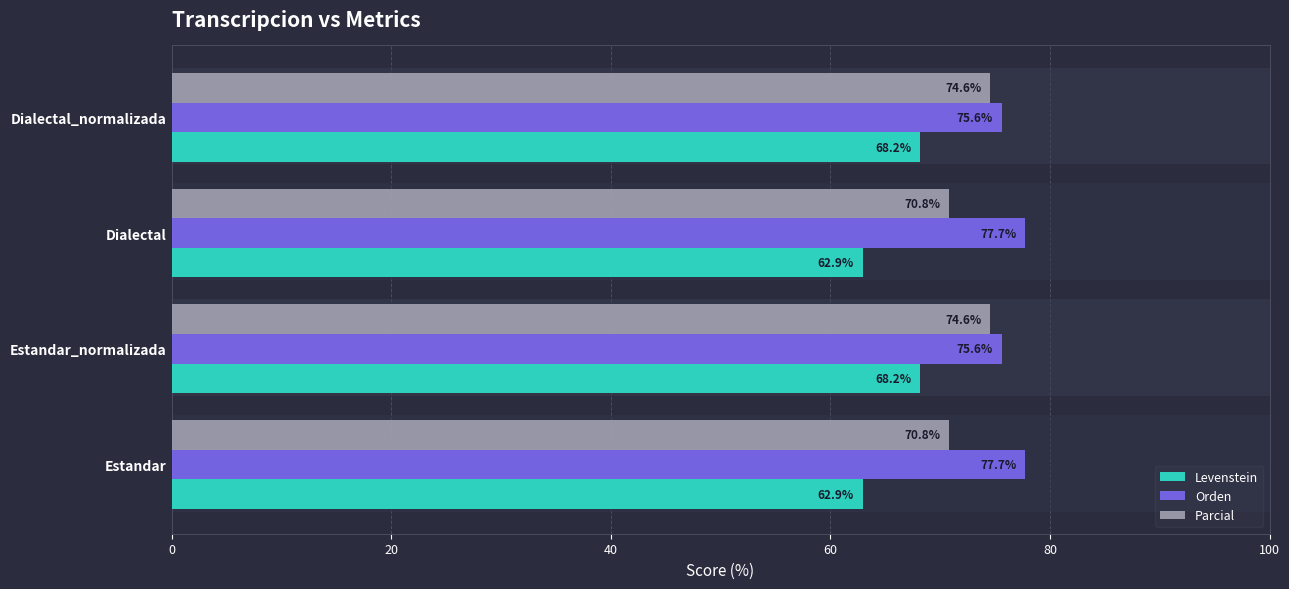

How many distinct data groups are displayed?

3